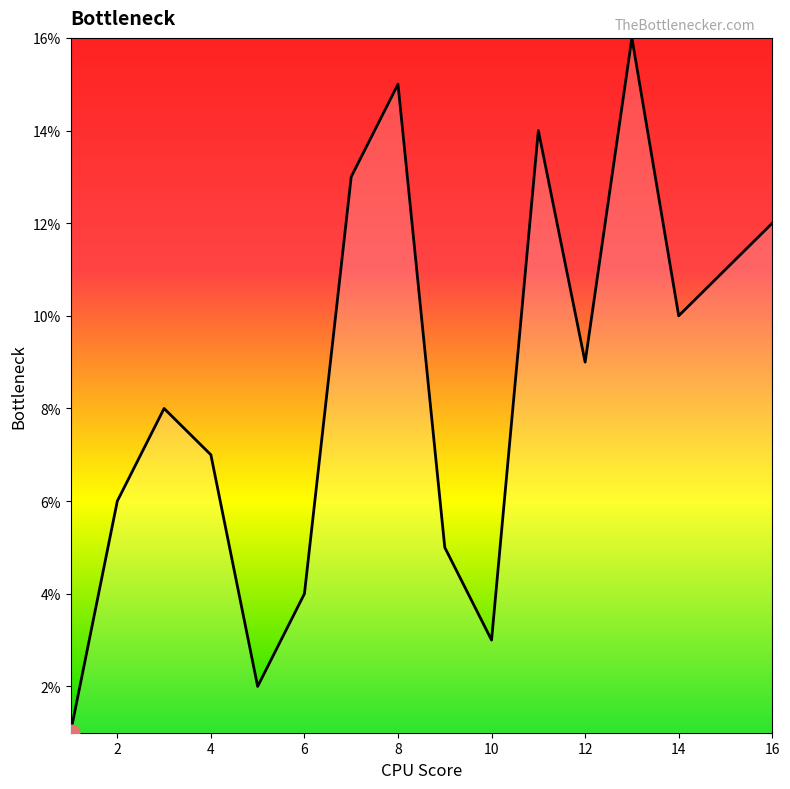

What is the maximum value shown in the chart?

16